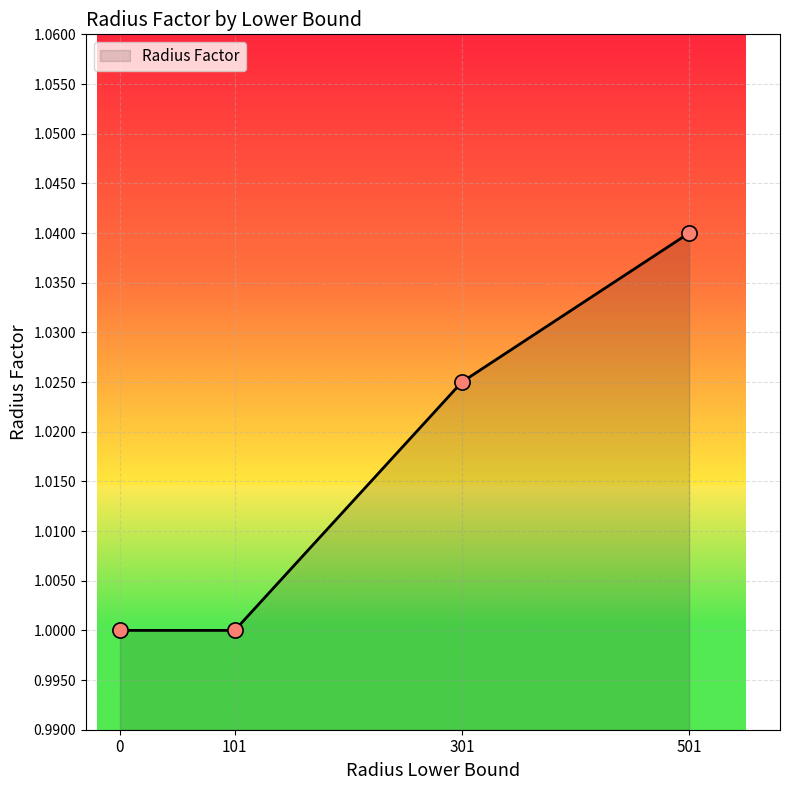

Between 301 and 101, which is larger?

301